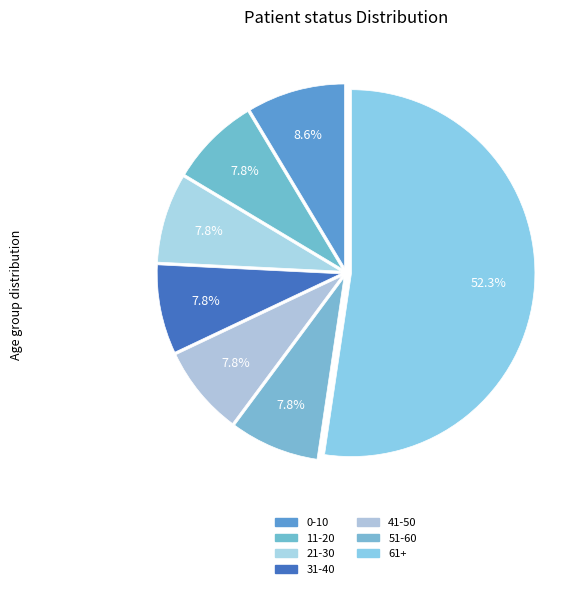

Which has a higher value, 61+ or 11-20?

61+